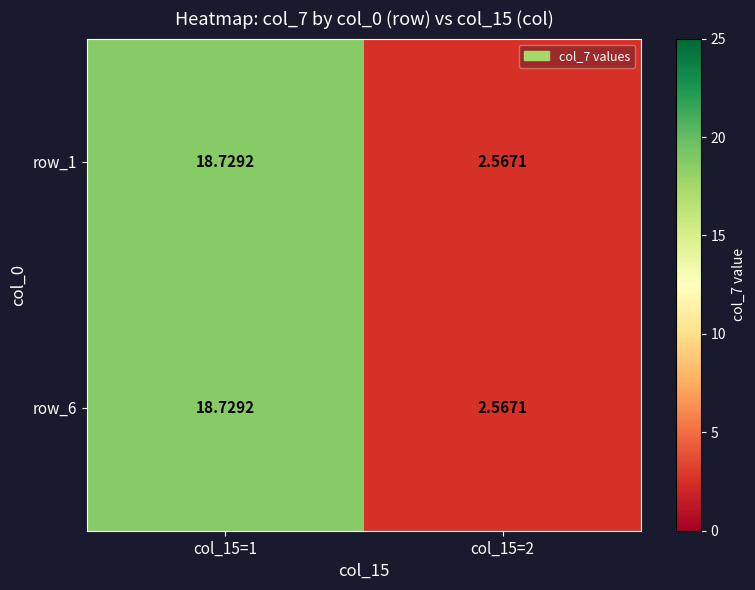

Is the value of row_1 at col_15=1 greater than the value of row_6 at col_15=2?

Yes